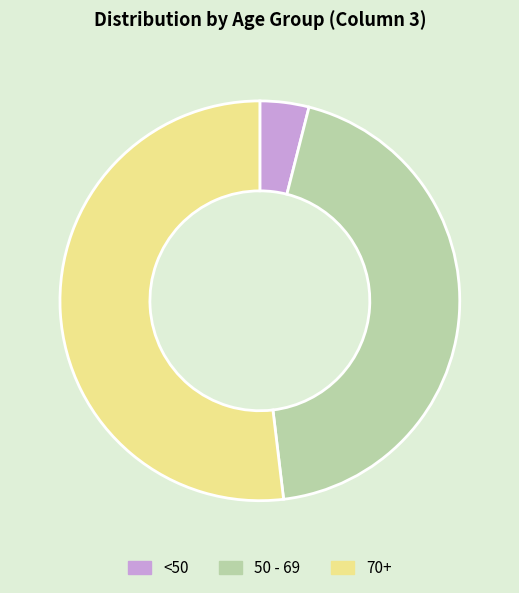

How many segments does this pie chart have?

3